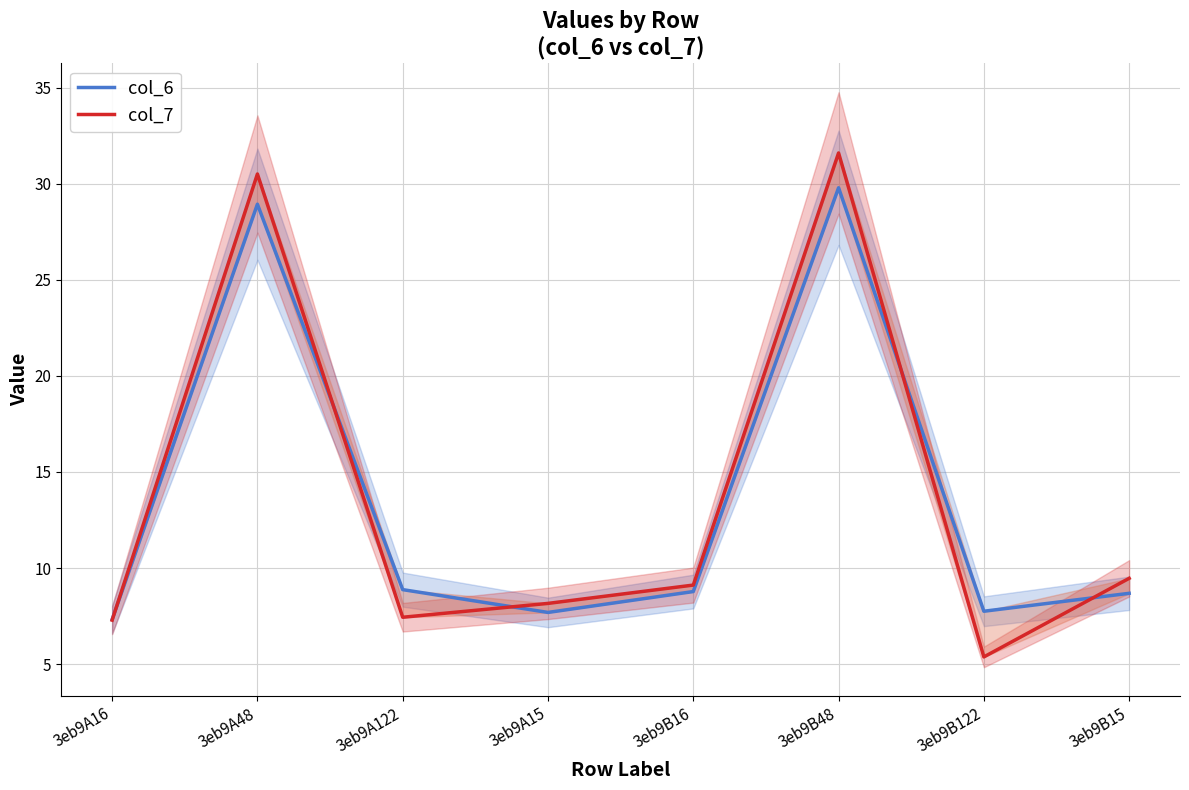

What is the average value of the col_7 series?

13.6